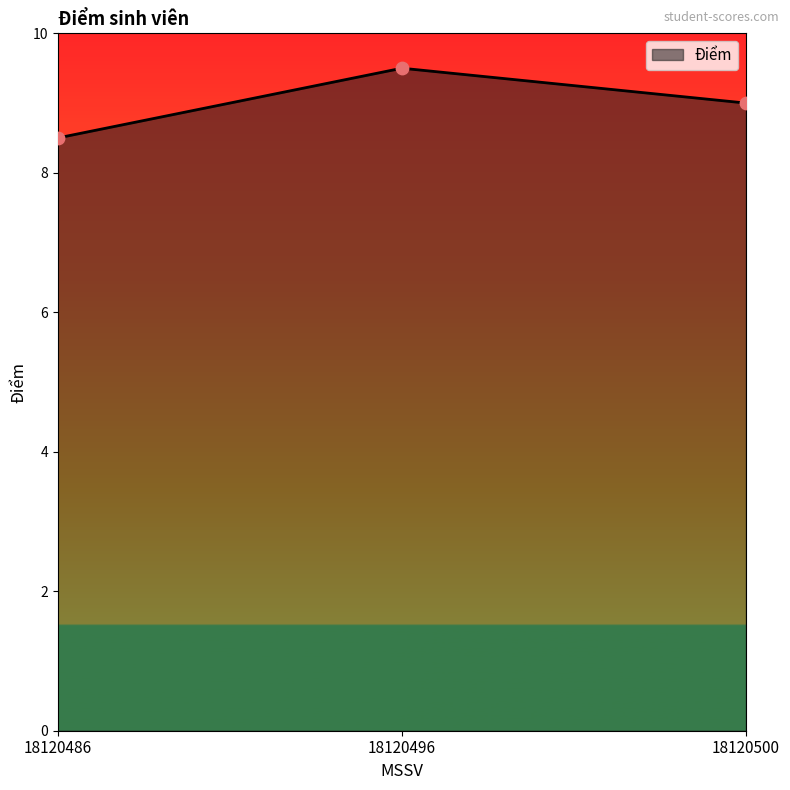

Which has a higher value, 18120500 or 18120486?

18120500